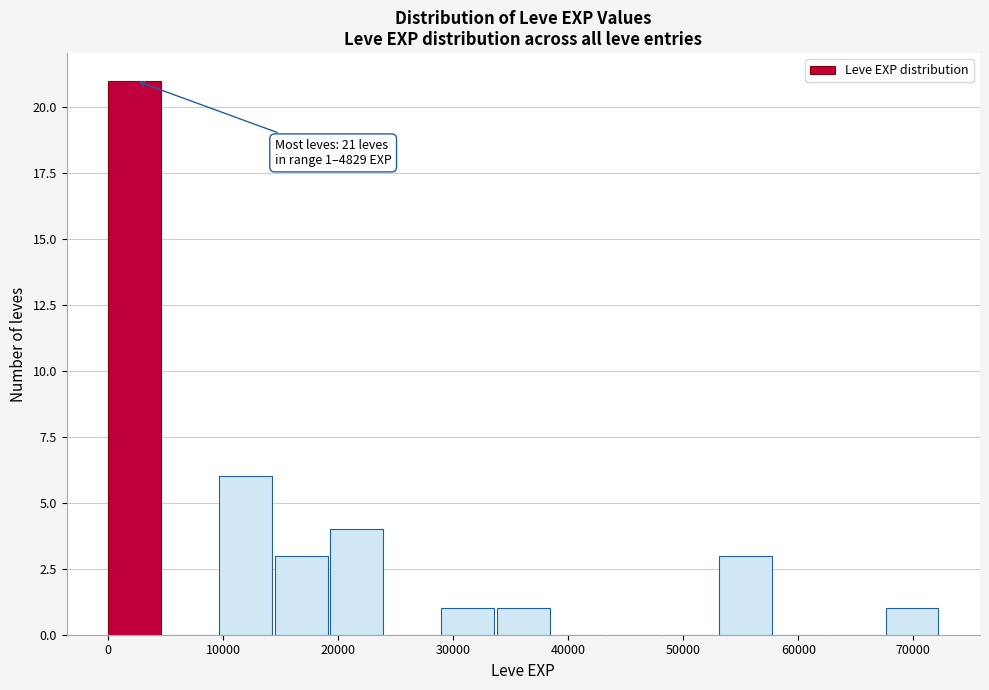

Which range on the x-axis has the tallest bar?

0 to 5000